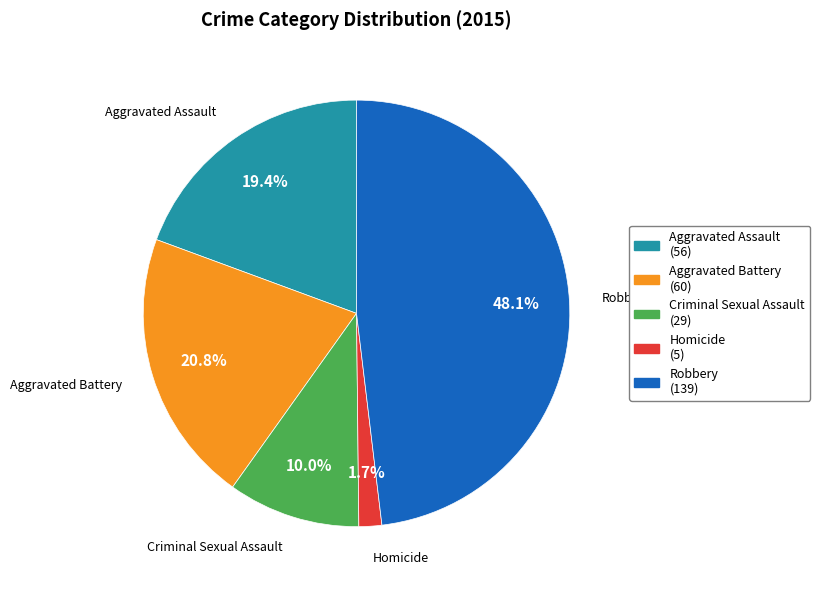

The Criminal Sexual Assault slice represents 24% of the pie. True or false?

False